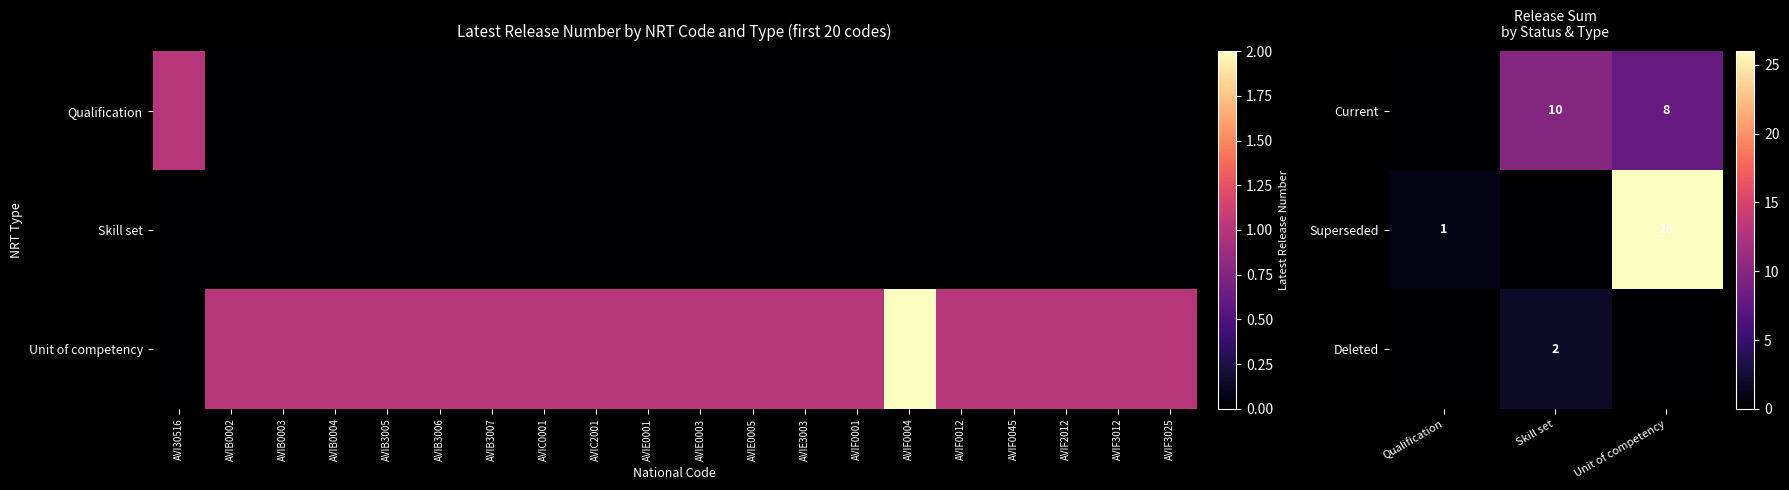

At how many categories does at least one series exceed 2?

2